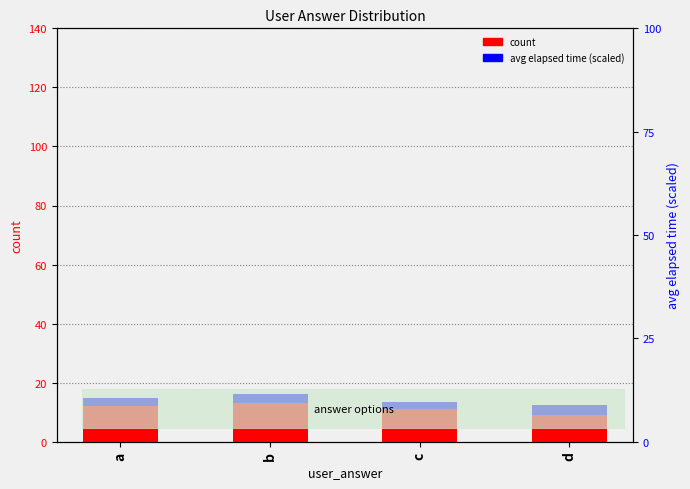

List the series in order of their peak value, lowest first.

avg elapsed time (scaled), count